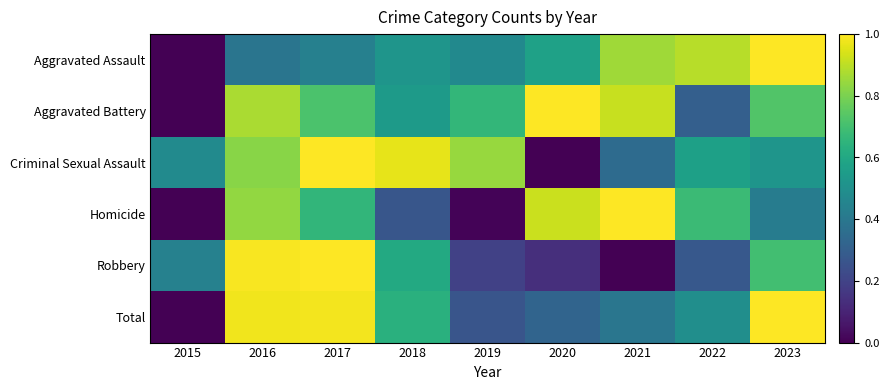

Which series changed the most between 2019 and 2020?

Homicide